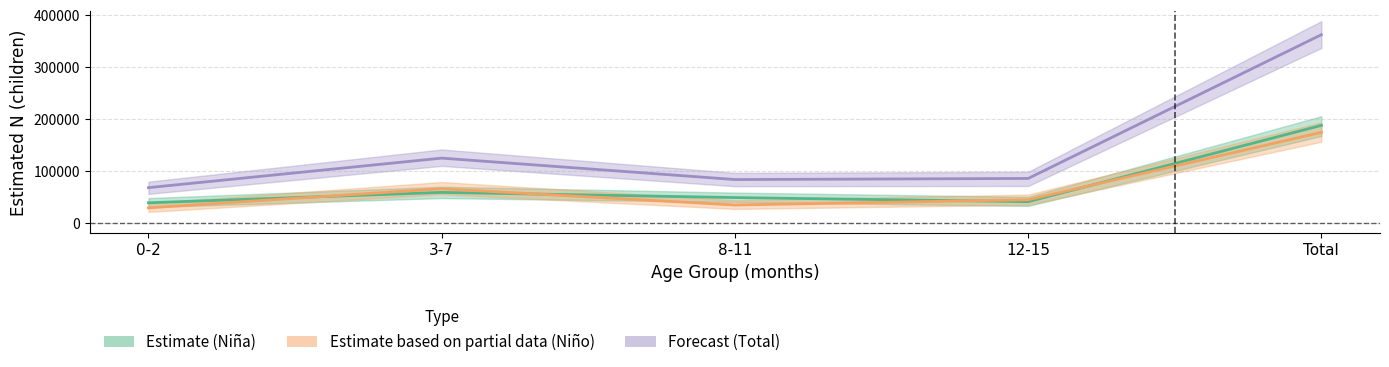

Reading left to right, what are all the values shown in this chart?

Niña Estimate: 0-2=38909	3-7=58948	8-11=48986	12-15=41068	Total=187911
Niño Estimate: 0-2=29179	3-7=65932	8-11=34675	12-15=44697	Total=174484
Total Estimate: 0-2=68088	3-7=124880	8-11=83661	12-15=85765	Total=362394